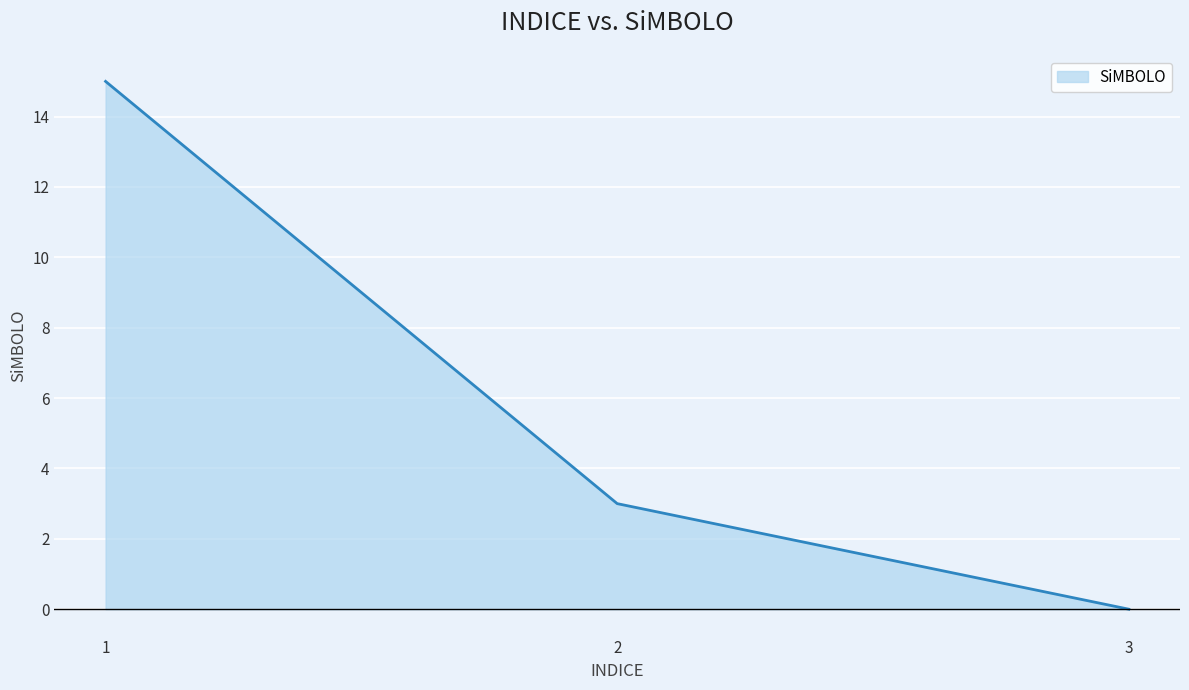

Which has a higher value, 2 or 3?

2